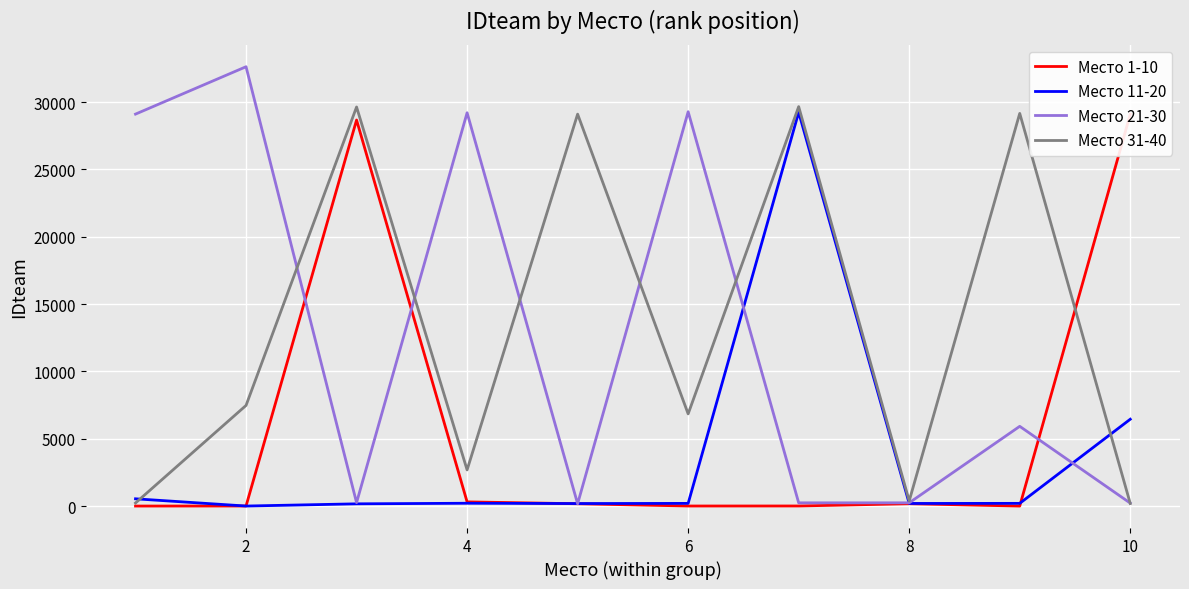

The value of Место 31-40 at 4 is 1576. True or false?

False